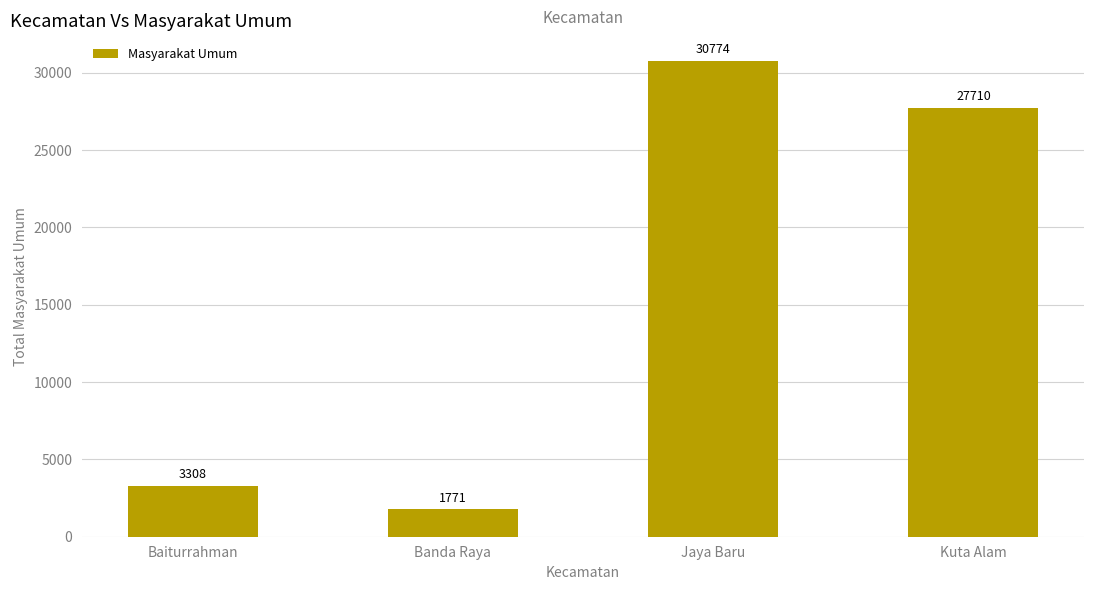

What is the difference between the maximum and minimum values?

29003